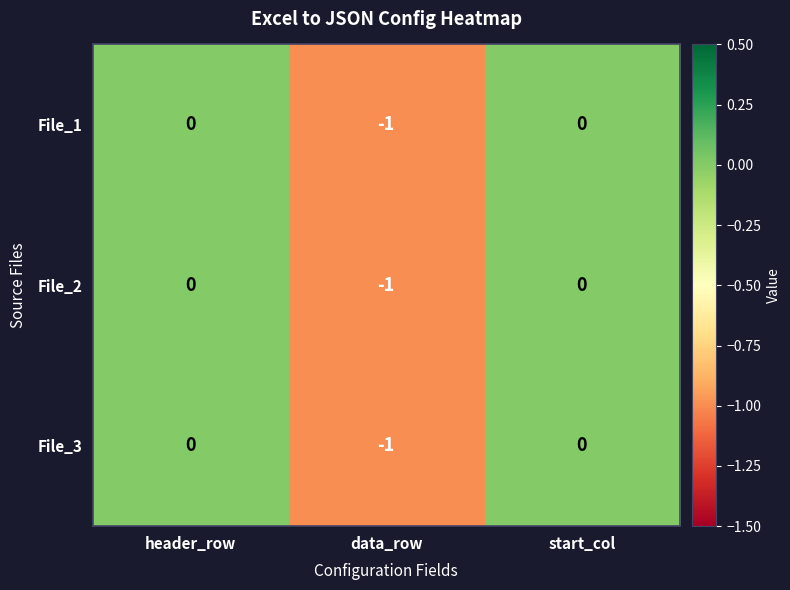

Which category has the lowest value across all series?

data_row